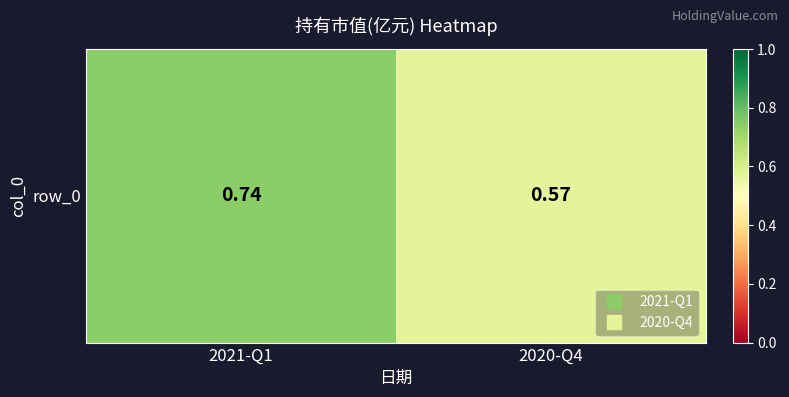

What is the approximate value at 2020-Q4?

0.6